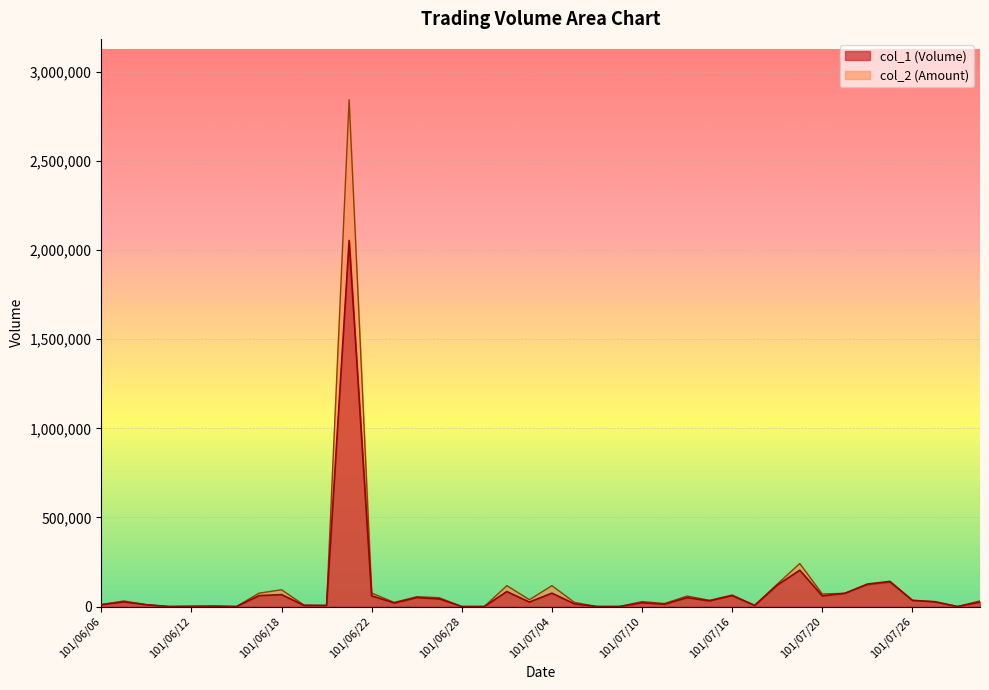

What position from the right is 101/06/06?

40